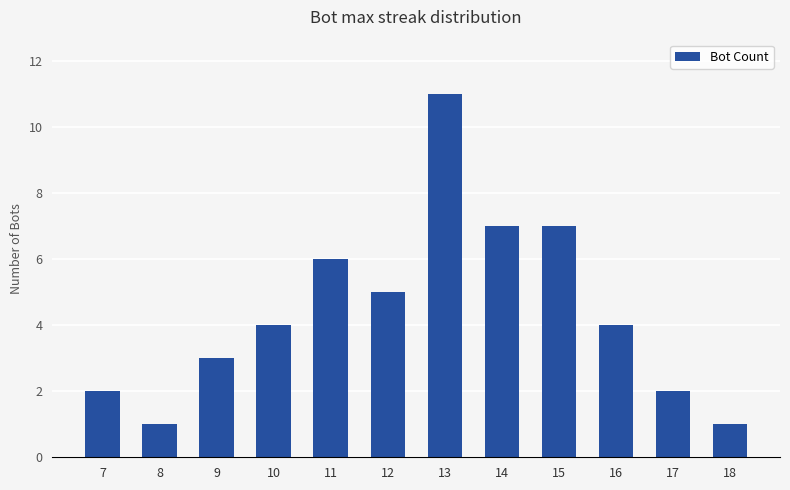

The chart shows a value of 3 at 17. True or false?

False